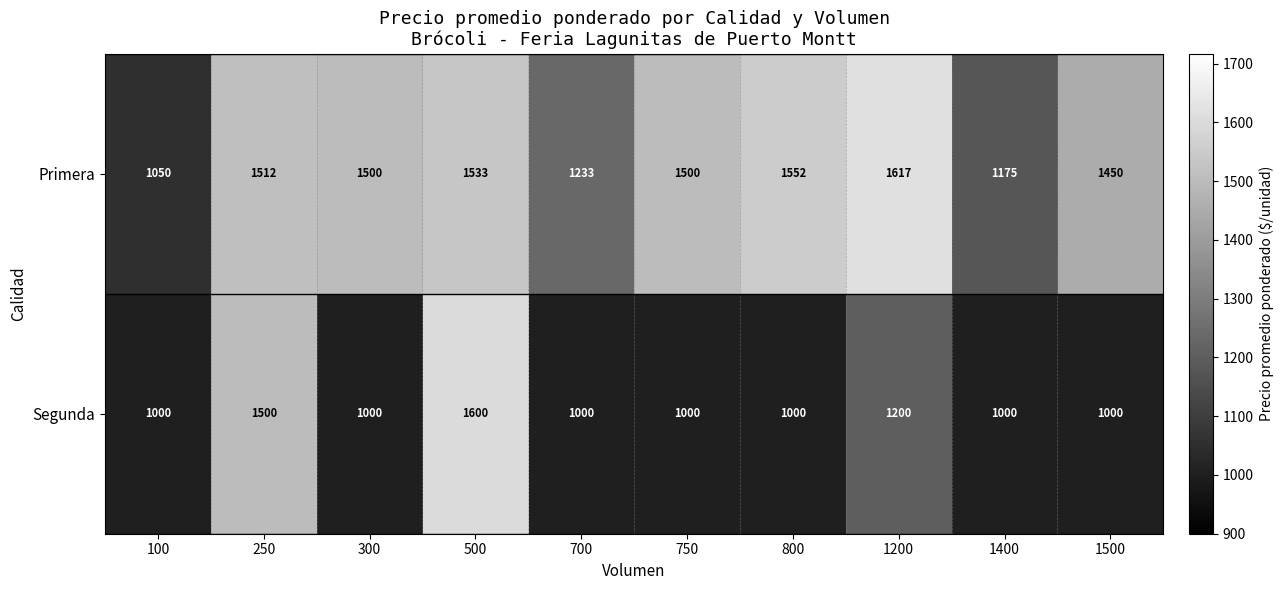

What is the highest value of the Primera series?

1617